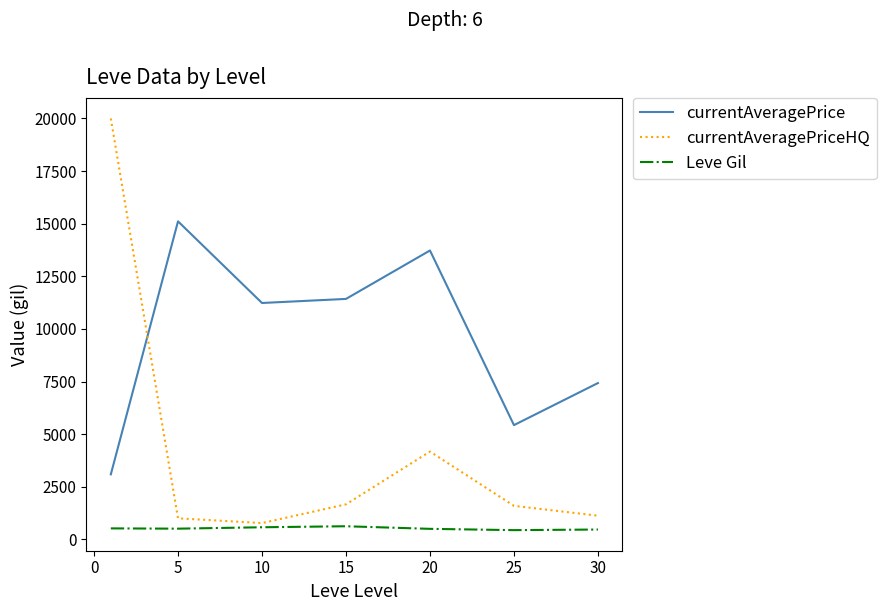

What is the difference between the second highest and minimum values in the Leve Gil series?

136.7